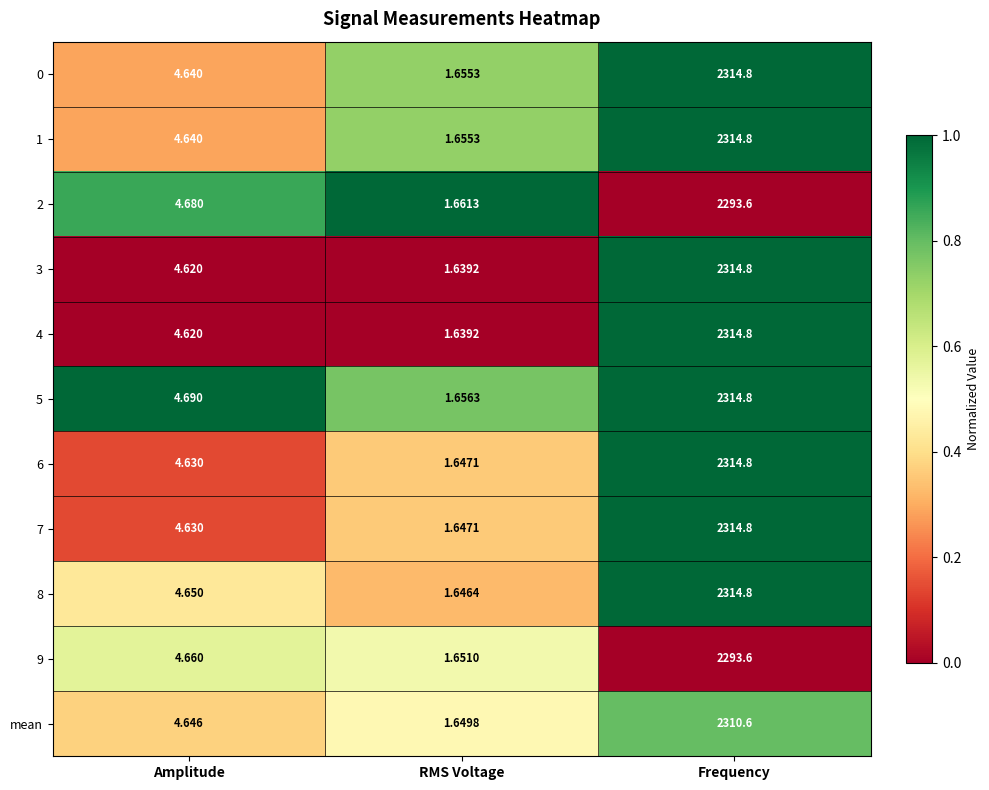

Which category has the highest value in the 2 series?

Frequency